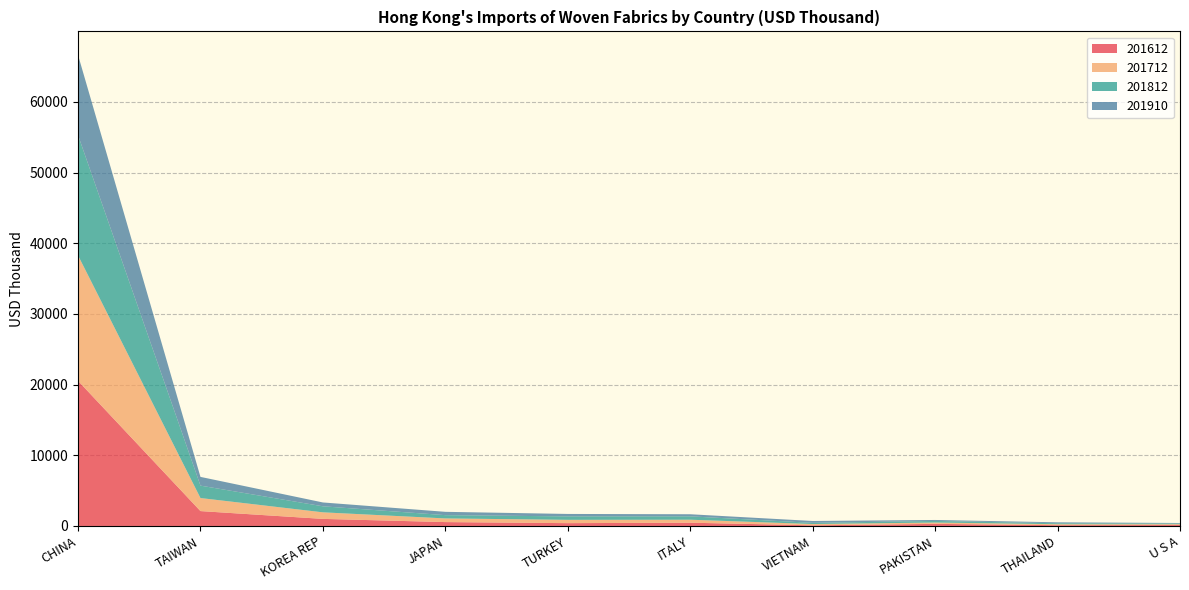

Reading left to right, what are all the values shown in this chart?

201612: CHINA=20537.8	TAIWAN=2104.4	KOREA REP=999.8	JAPAN=547.7	TURKEY=397.4	ITALY=460.3	VIETNAM=89.2	PAKISTAN=295.0	THAILAND=111.1	U S A=136.1
201712: CHINA=17753.2	TAIWAN=1846.7	KOREA REP=928.2	JAPAN=517.9	TURKEY=467.8	ITALY=422.5	VIETNAM=182.3	PAKISTAN=188.7	THAILAND=134.7	U S A=113.2
201812: CHINA=17021.4	TAIWAN=1757.2	KOREA REP=852.9	JAPAN=463.7	TURKEY=488.5	ITALY=476.8	VIETNAM=167.2	PAKISTAN=226.5	THAILAND=136.3	U S A=105.5
201910: CHINA=11343.0	TAIWAN=1236.0	KOREA REP=543.8	JAPAN=470.3	TURKEY=346.0	ITALY=296.8	VIETNAM=264.5	PAKISTAN=137.1	THAILAND=133.7	U S A=65.1